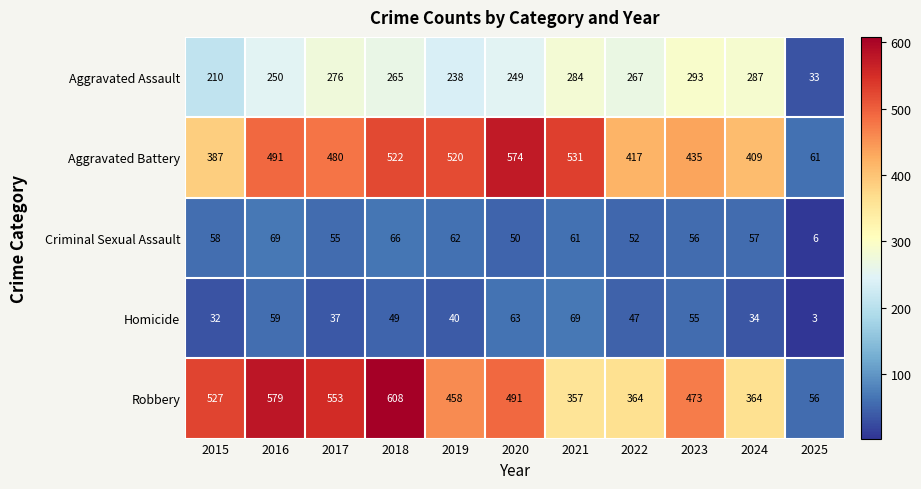

Which series has the largest range (max minus min)?

Robbery